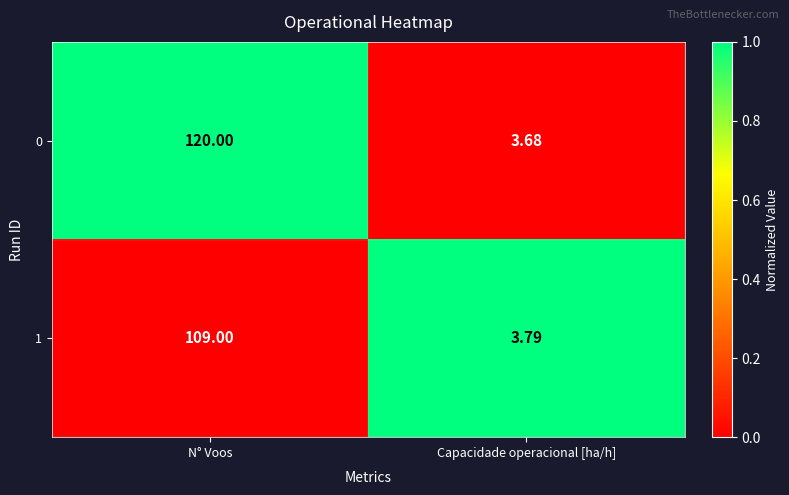

Which category has the highest value in the 0 series?

N° Voos